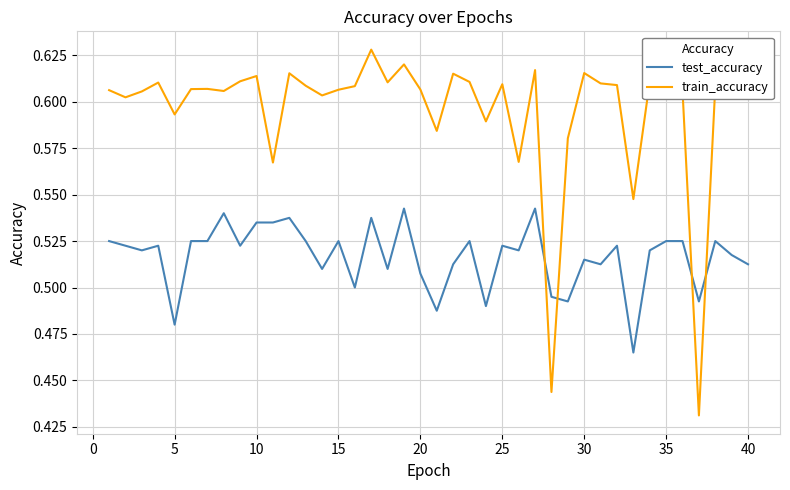

What is the difference between the second highest and minimum values in the test_accuracy series?

0.1